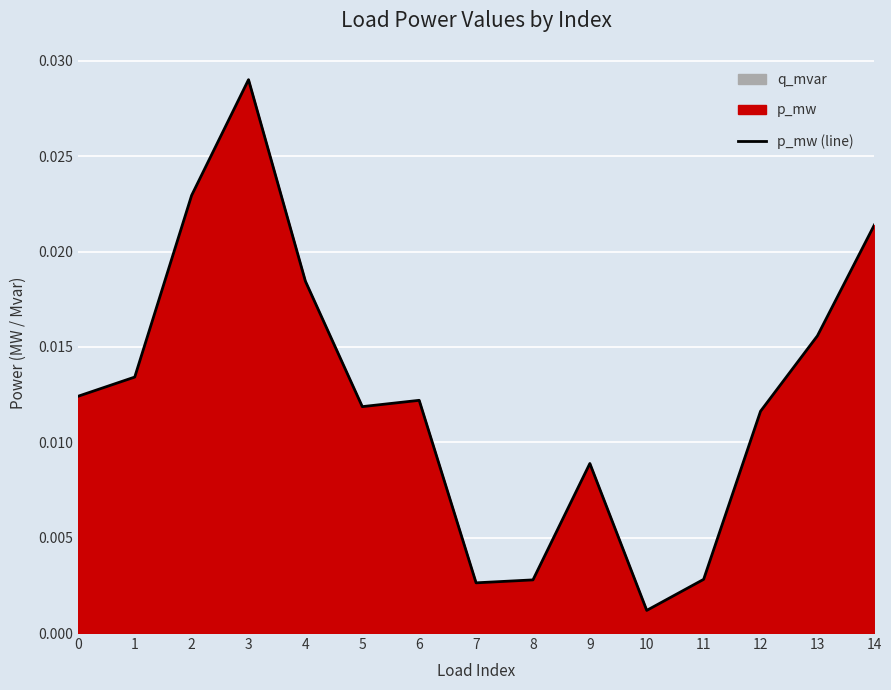

Where is p_mw (line) nearest to the value 0?

10